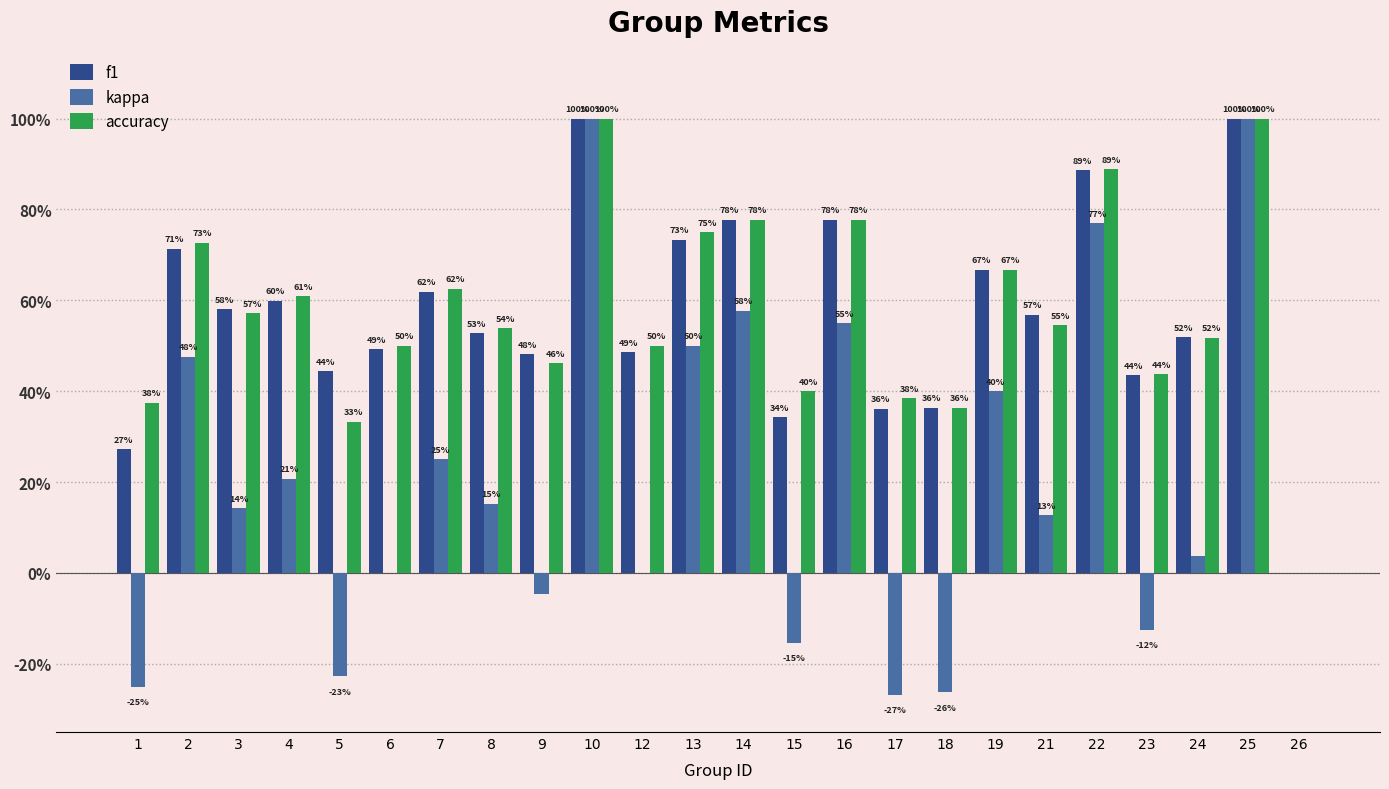

What is the difference between the maximum and minimum values in the f1 series?

1.0